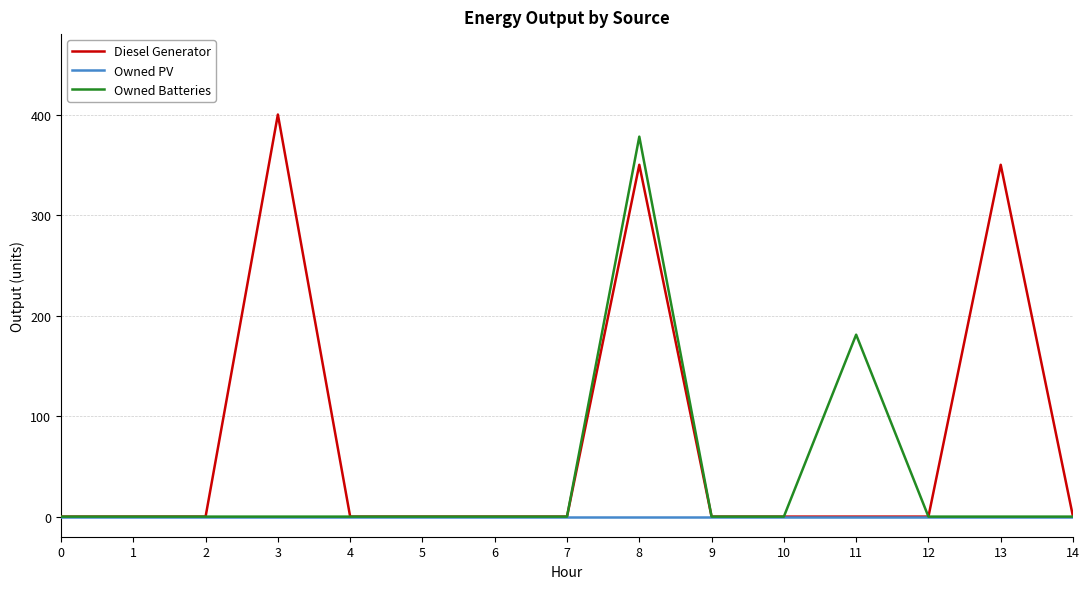

True or false: Diesel Generator has more than 1 interior local peaks.

True